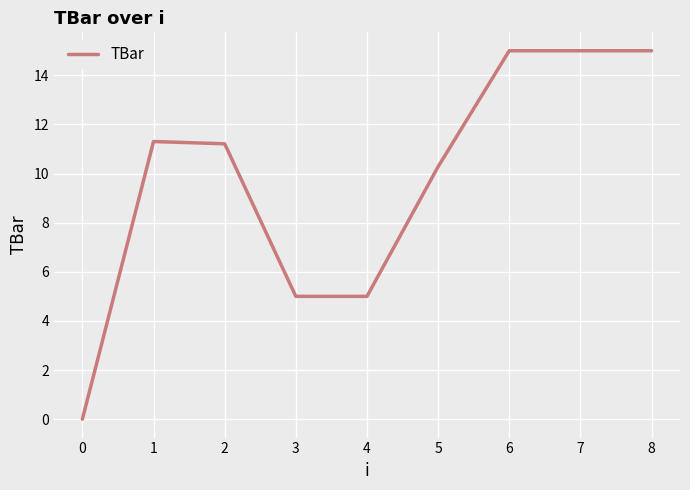

What is the sum of all values?

87.8